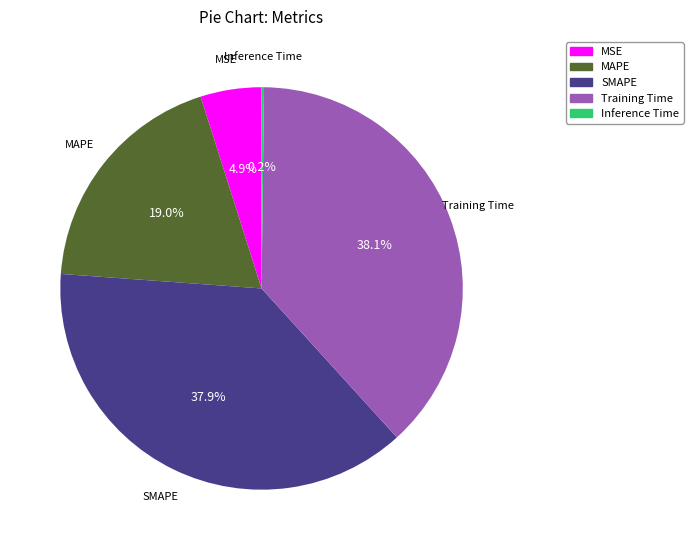

To the nearest percent, what is the average slice percentage?

20%